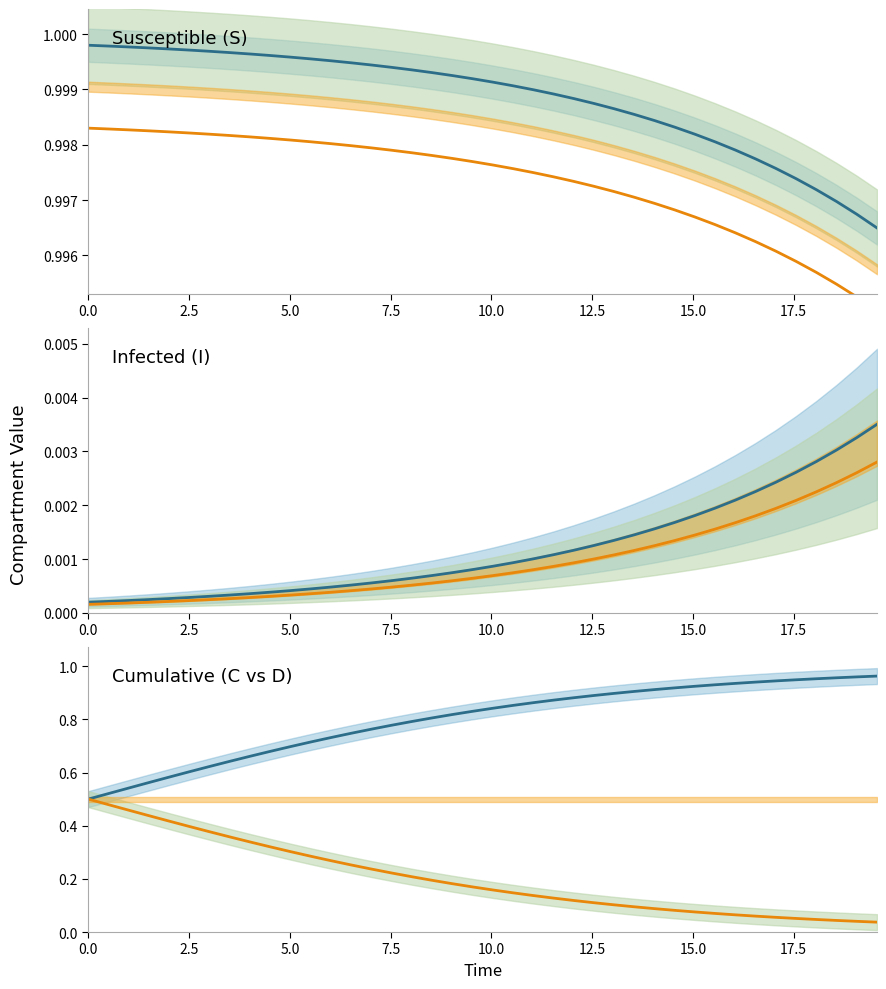

Which series has the widest spread of values?

Series 1